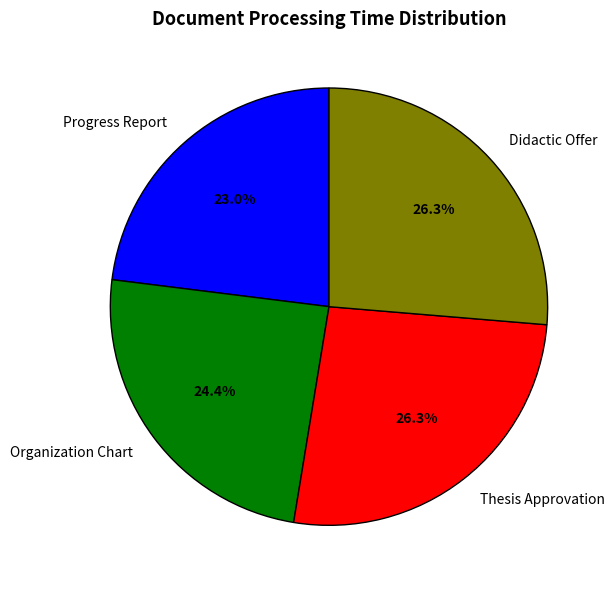

To the nearest percent, what is the combined percentage of Progress Report and Thesis Approvation?

49%